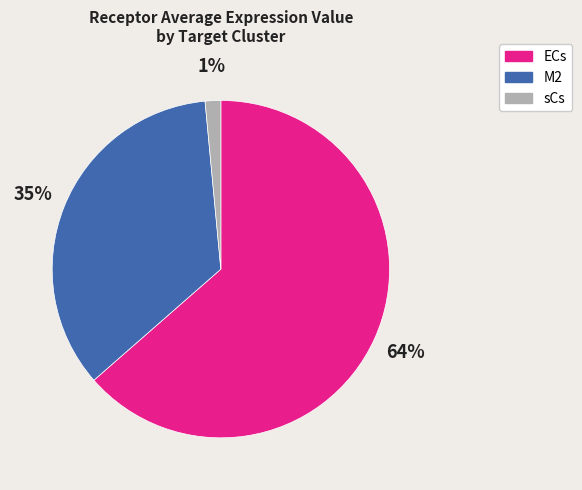

To the nearest percent, what is the average slice percentage?

33%